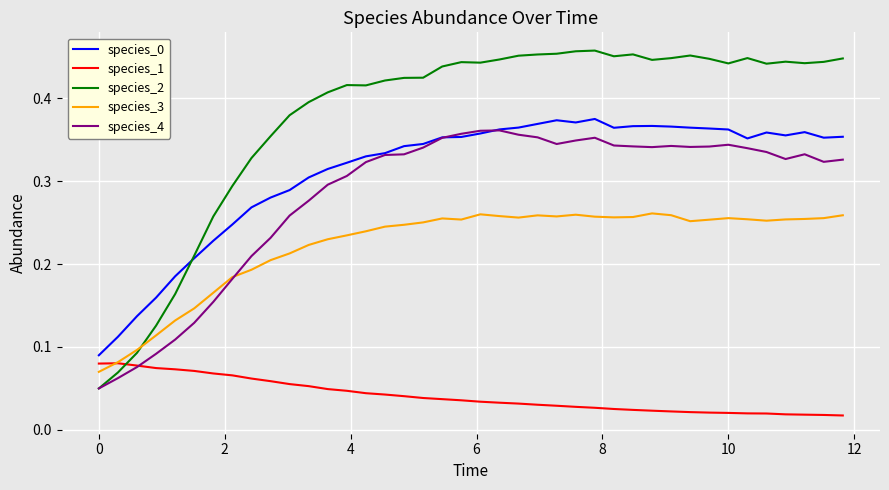

True or false: species_3 and species_0 intersect in this chart.

False